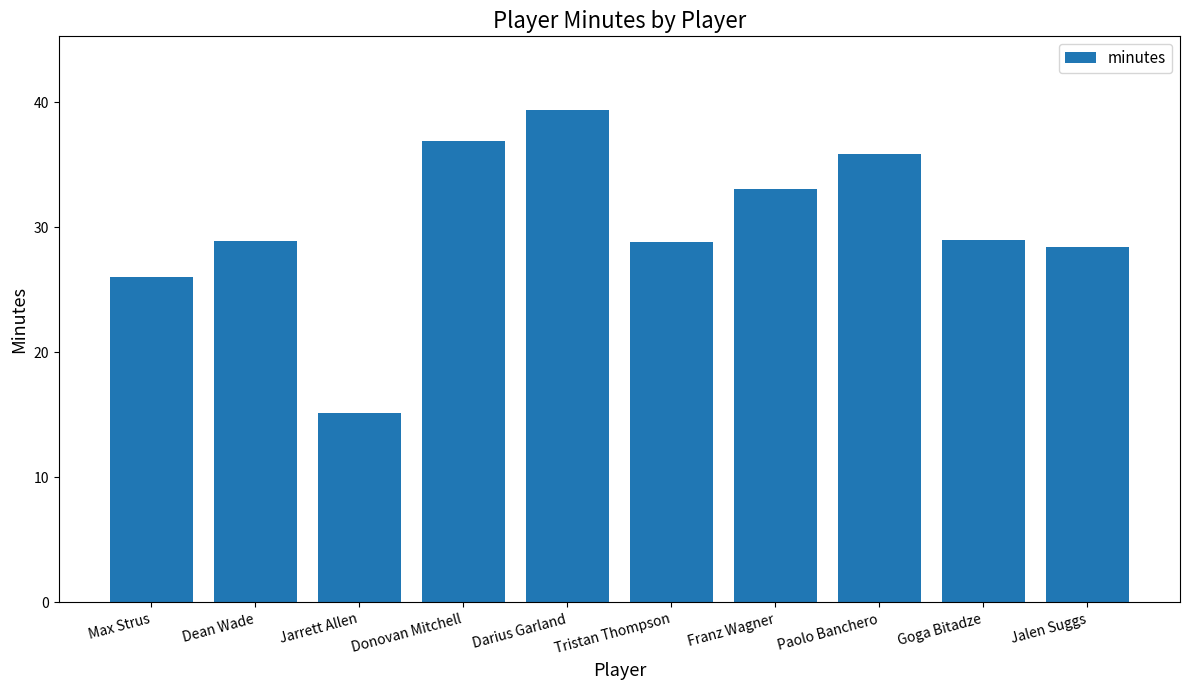

Is it true that the value at Tristan Thompson is 28.8?

True